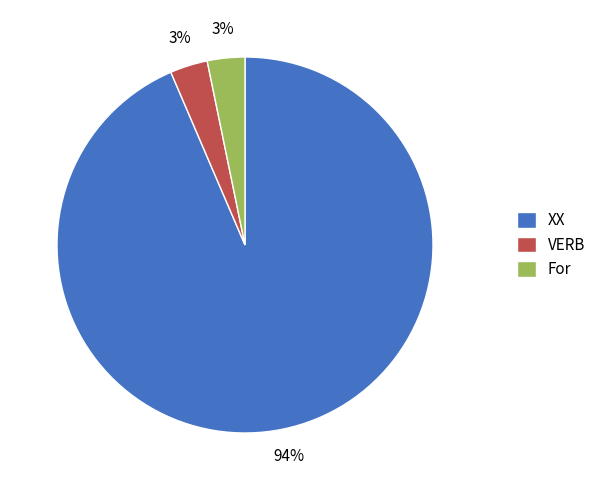

Between VERB and XX, which is larger?

XX